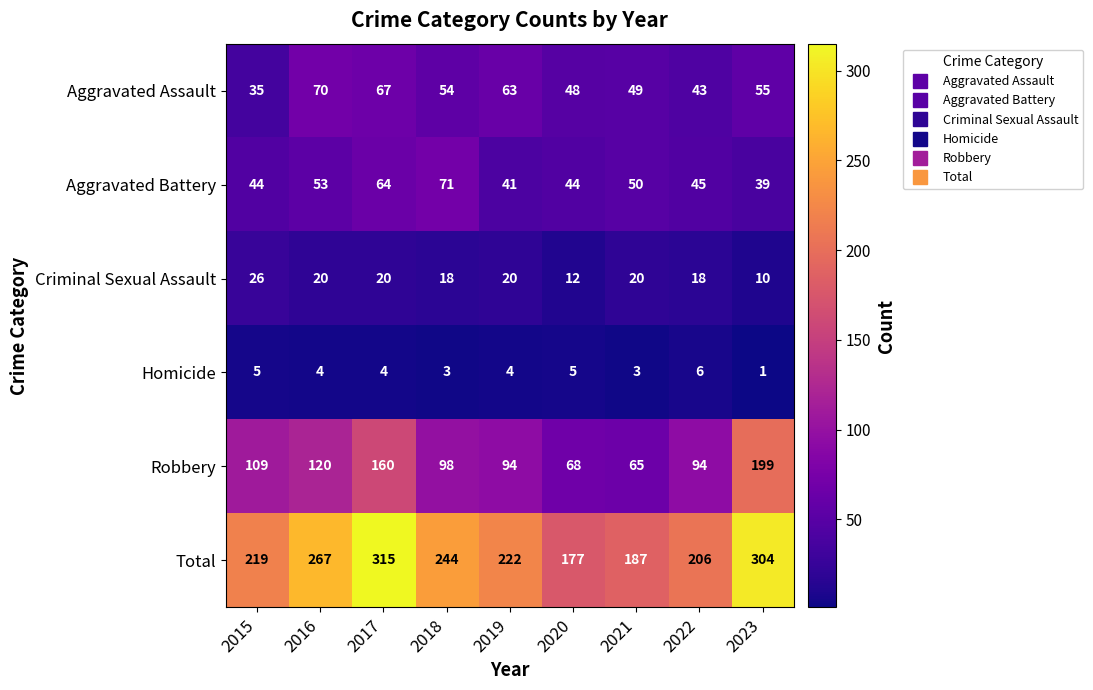

Rank the series by their maximum value, from lowest to highest.

Homicide, Criminal Sexual Assault, Aggravated Assault, Aggravated Battery, Robbery, Total